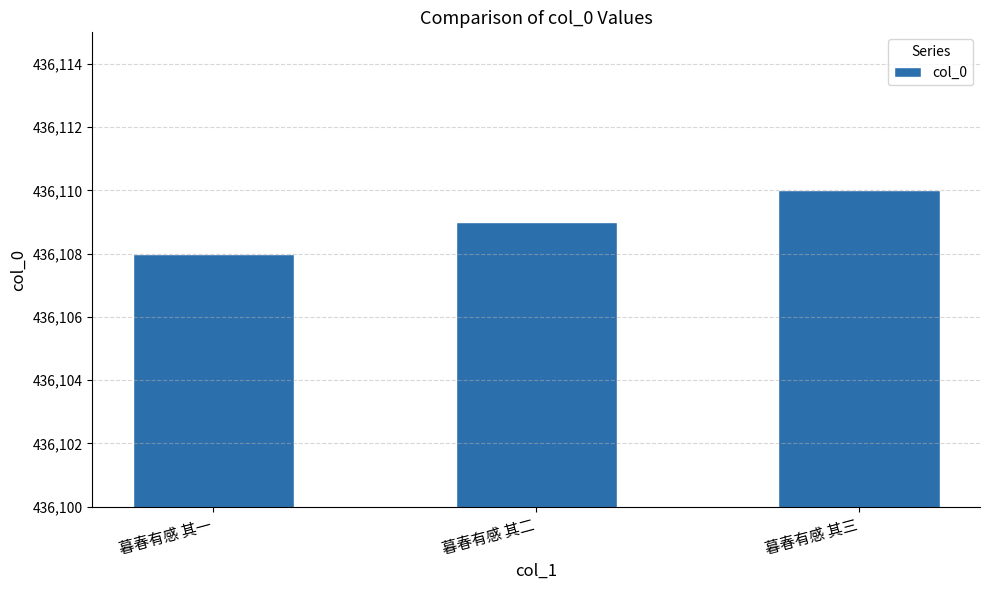

Reading left to right, transcribe all the data shown in this chart.

436108	436109	436110